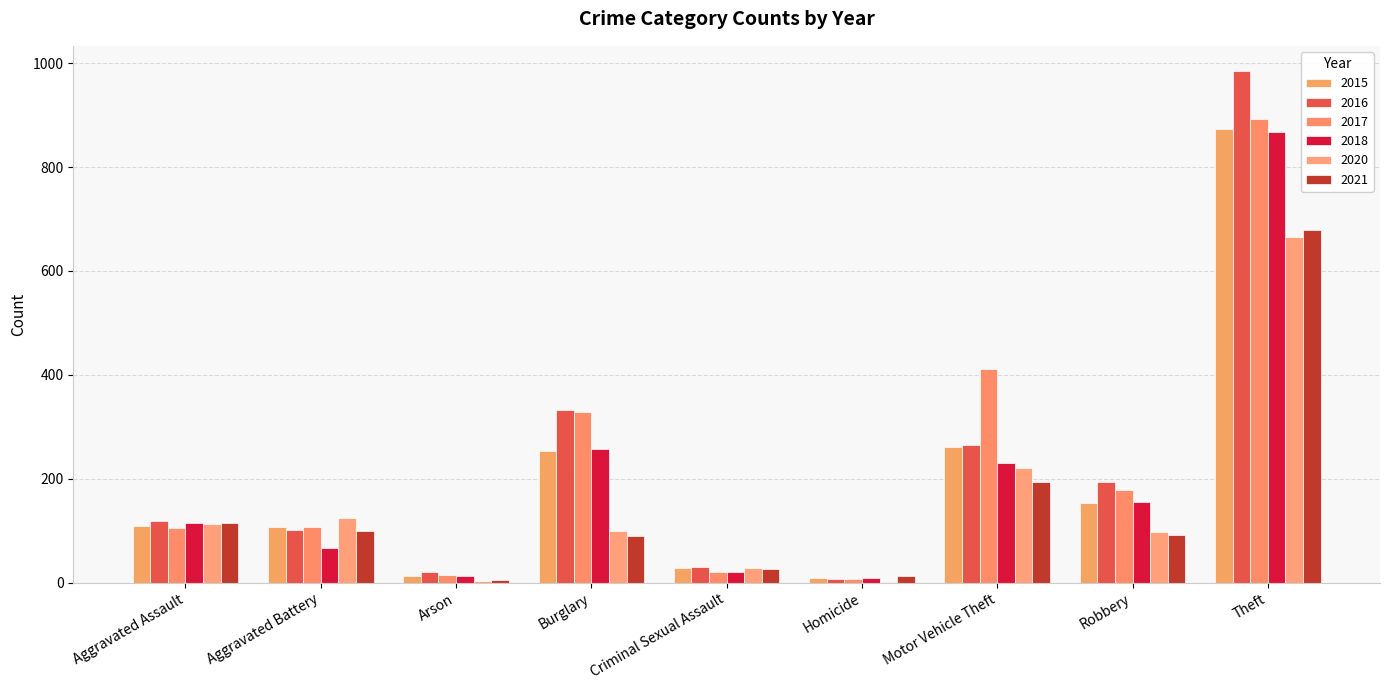

What are all the series names shown in the legend?

2015, 2016, 2017, 2018, 2020, 2021